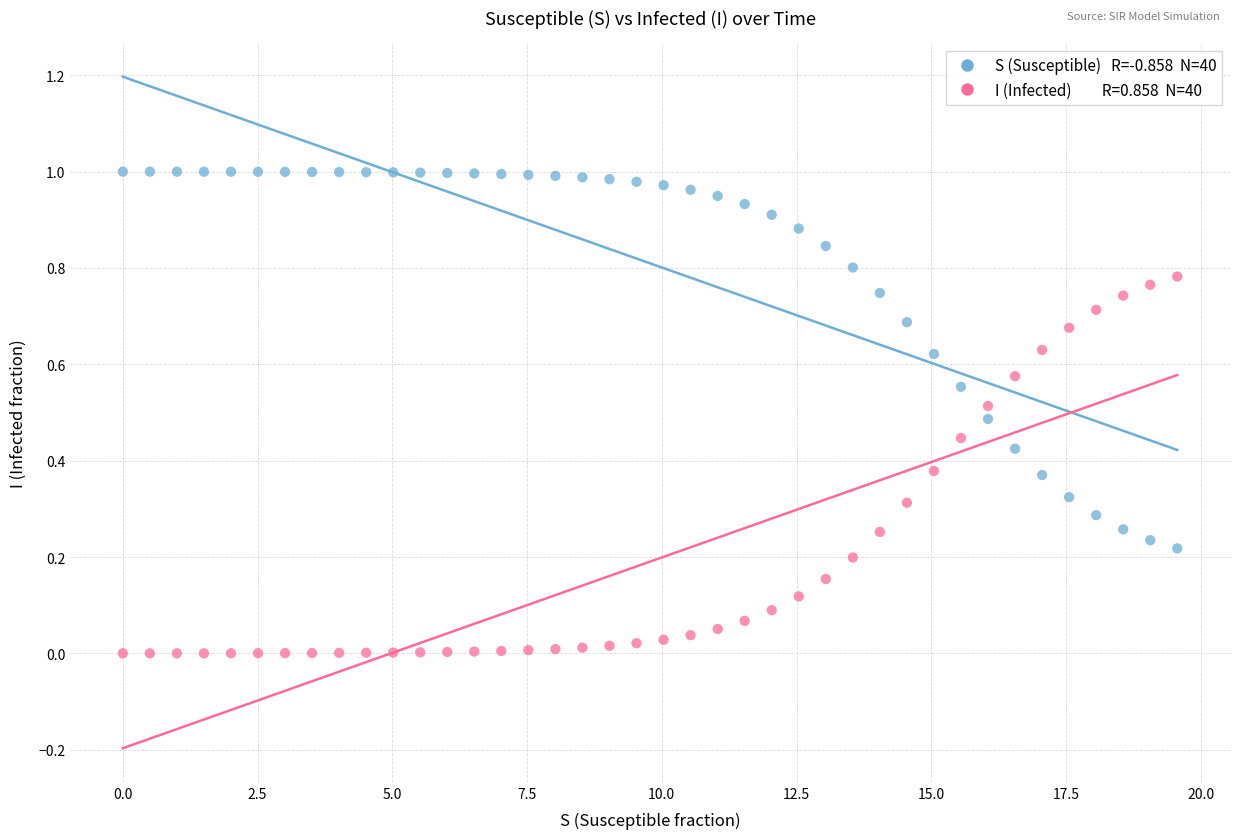

Across all data points, what is the range of X values (max minus min)?

19.6